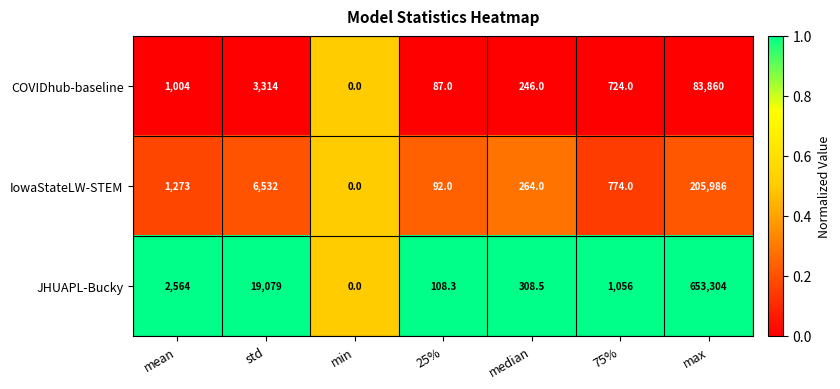

Between std and 25%, which series saw the biggest shift?

JHUAPL-Bucky